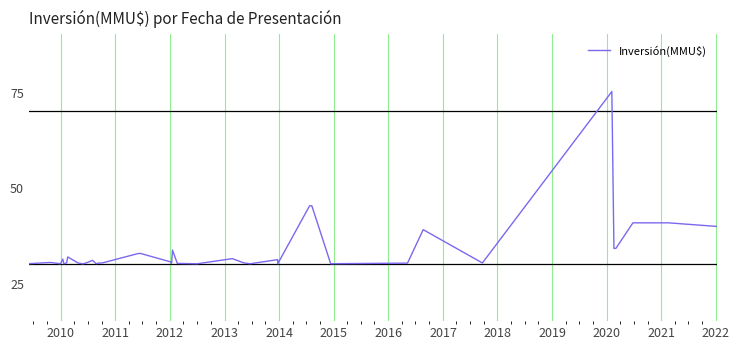

Is it true that the value at 33 is 48.0?

False